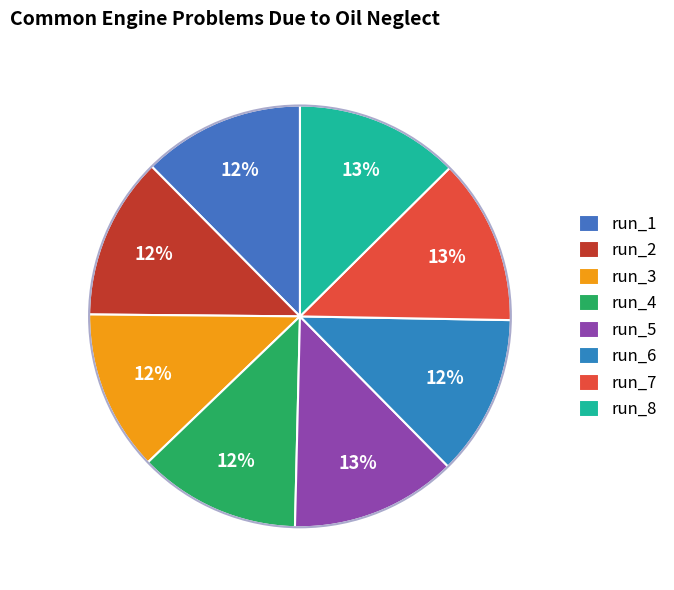

Is it true that run_4 is 12% of the pie?

True